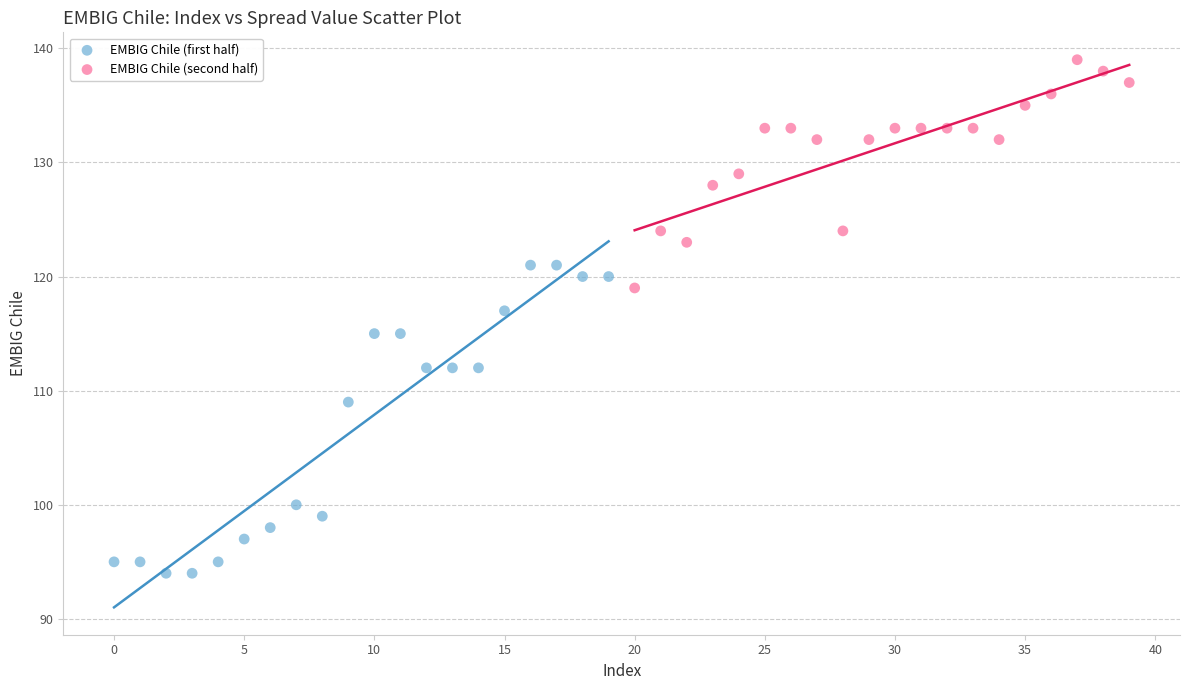

Which series contains the lowest Y value?

EMBIG Chile (first half)